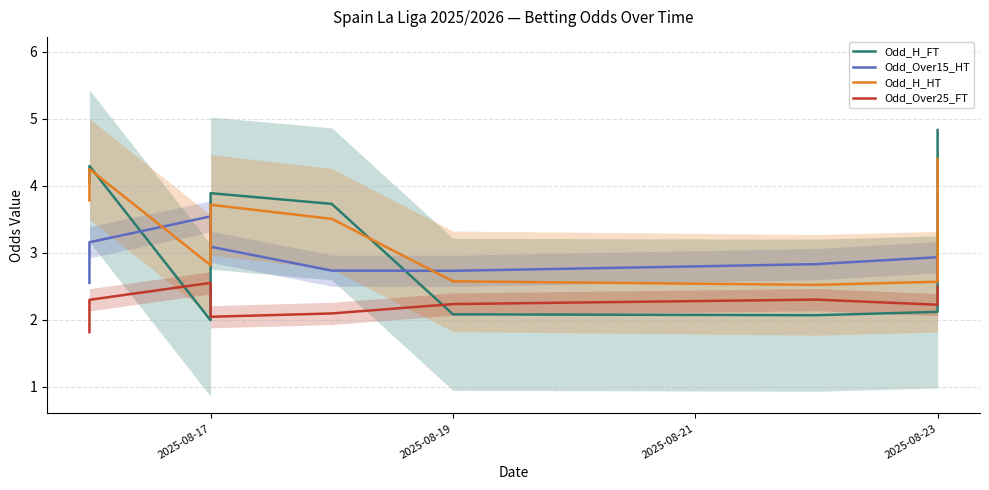

Which label corresponds to the smallest value in the chart?

2025-08-17